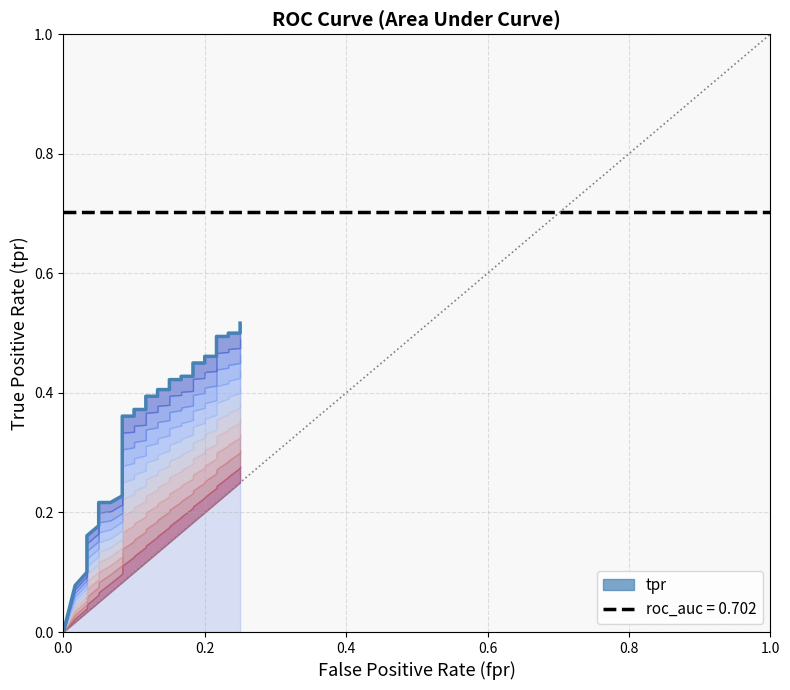

What is the difference between the maximum and second lowest values?

0.4